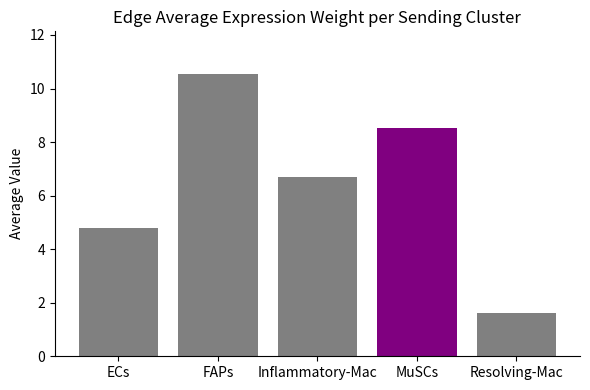

Count the number of values greater than 6.

3